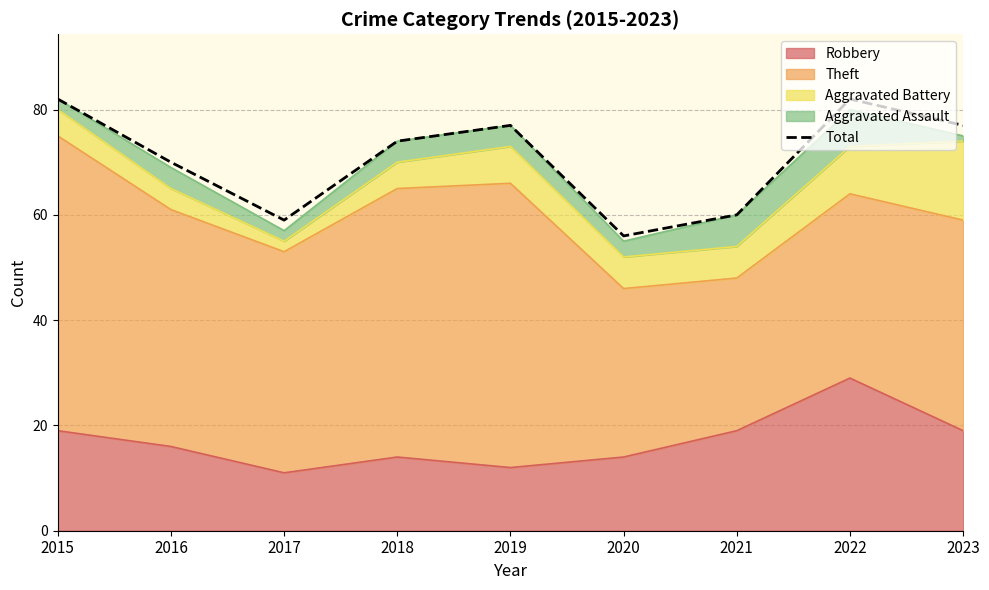

Is it true that the value at 2016 is 114?

False